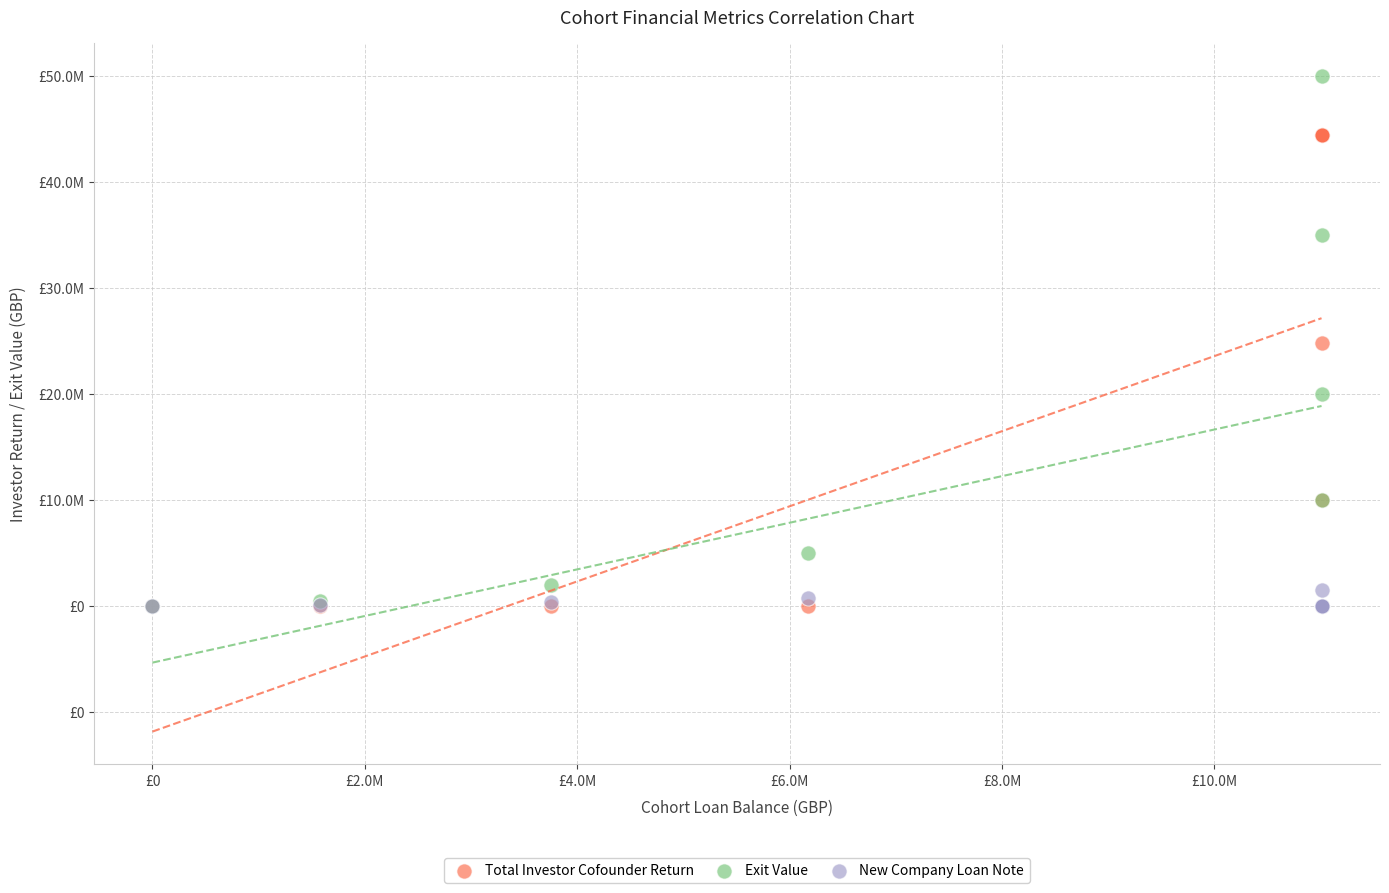

What are all the series names shown in the legend?

Total Investor Cofounder Return, Exit Value, New Company Loan Note